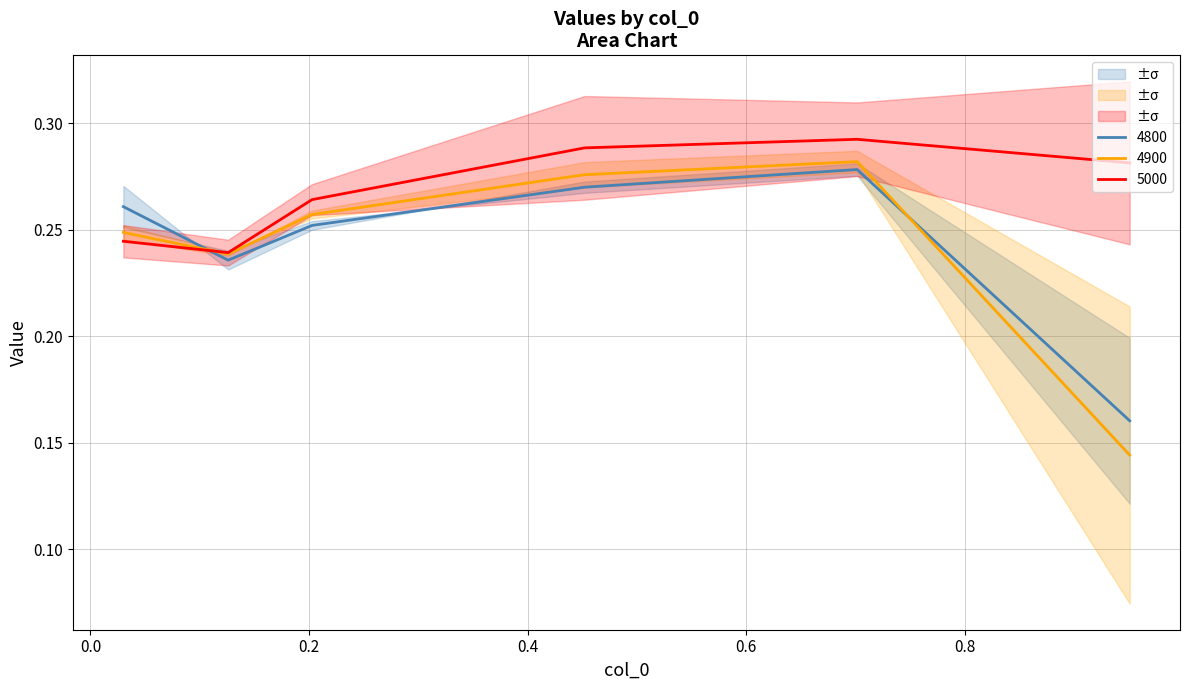

How many intersections are there between 4900 and 4800?

2